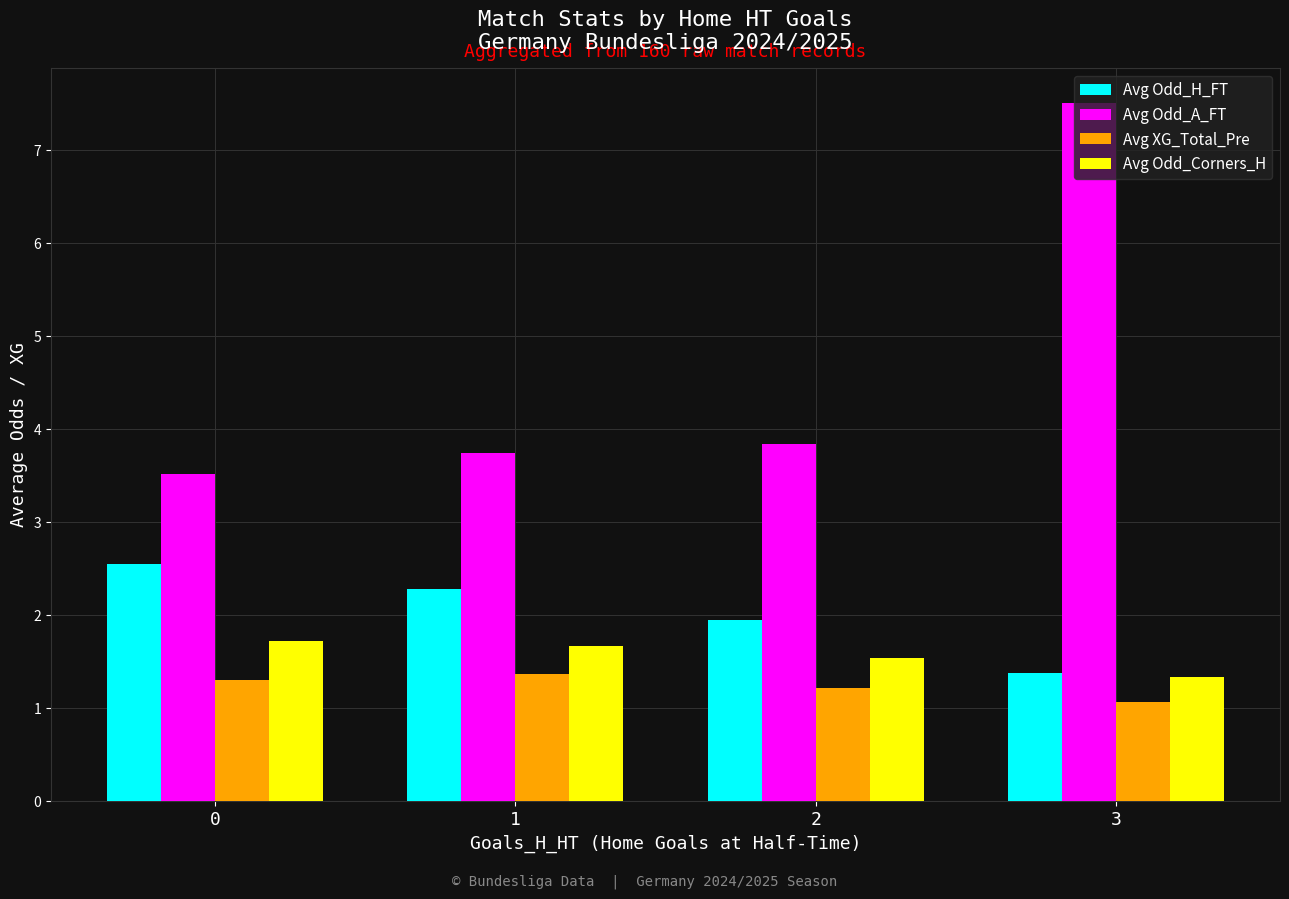

Which series has the largest total across all categories?

Avg Odd_A_FT